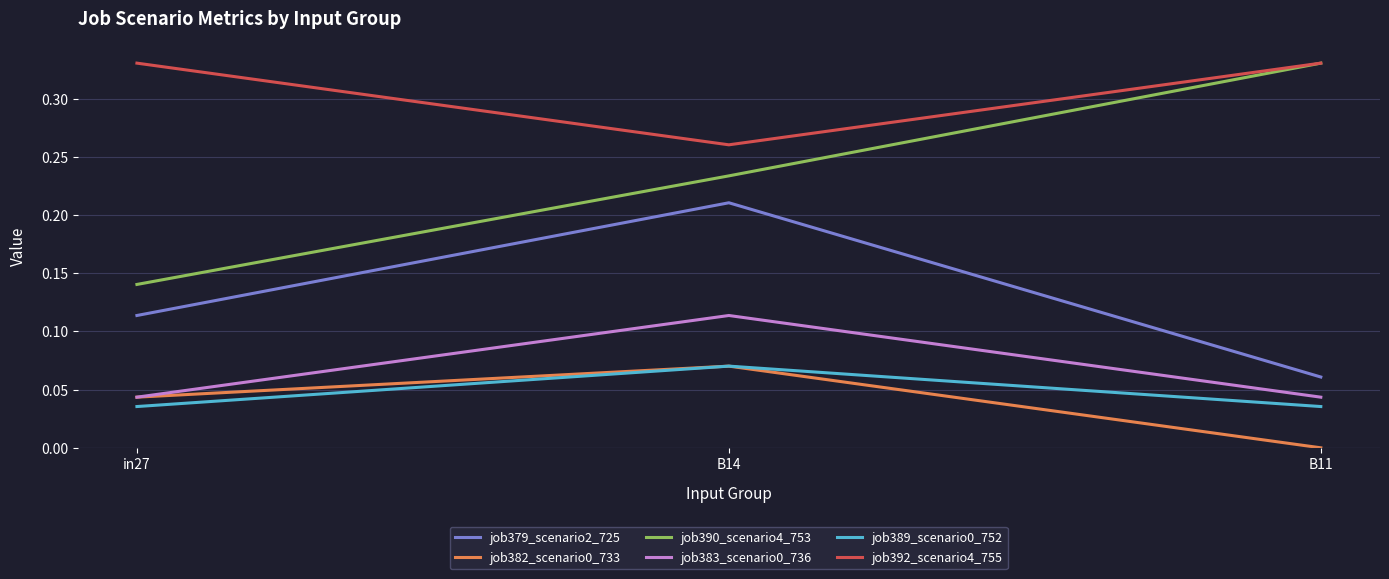

Is it true that job389_scenario0_752 equals 0.1 at in27?

False